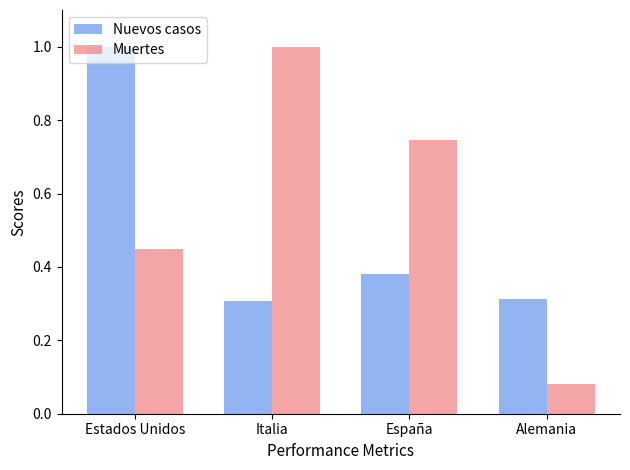

What is the average value of the Nuevos casos series?

0.5